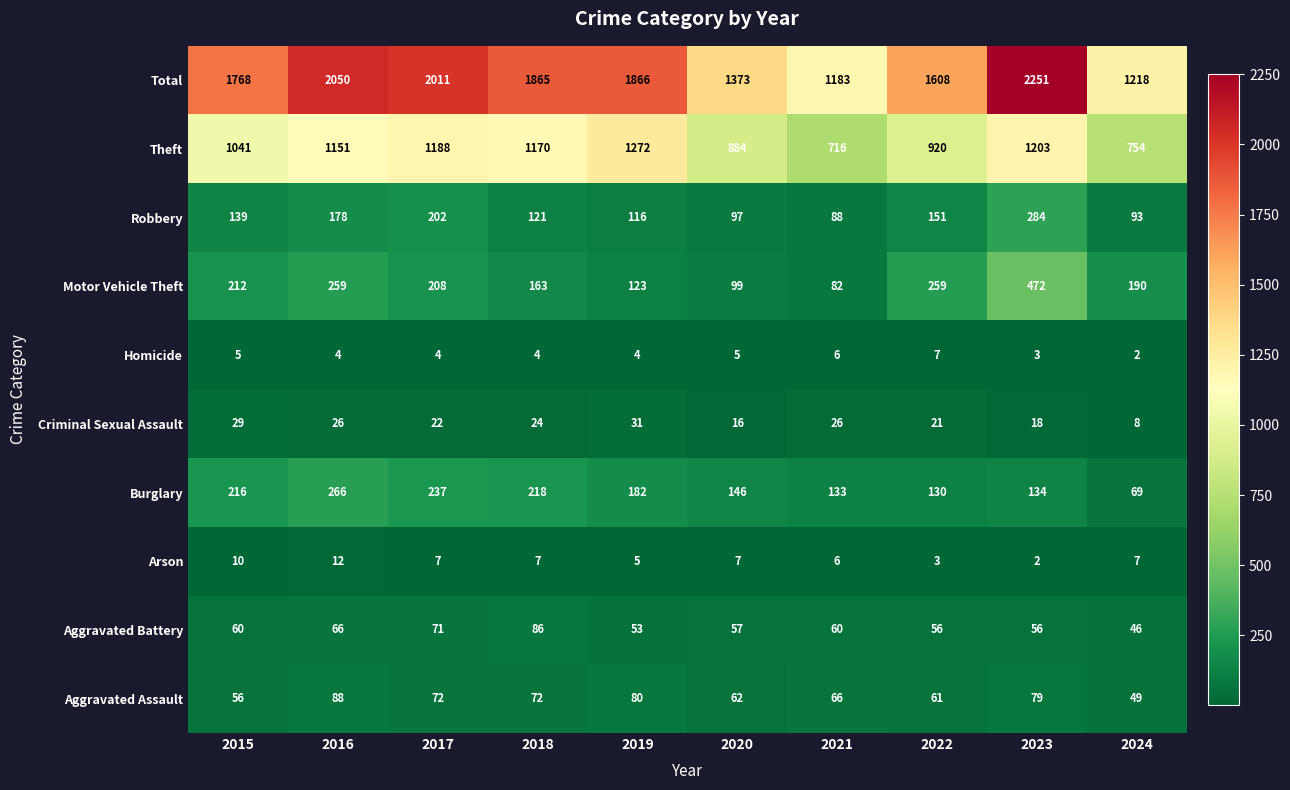

What is the greatest value displayed?

2251